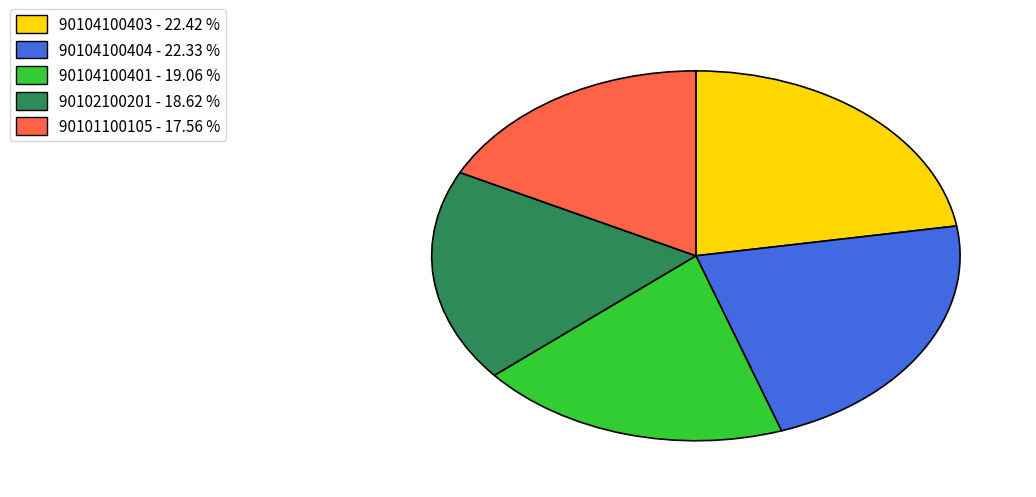

Is there any slice that represents more than half of the pie?

No